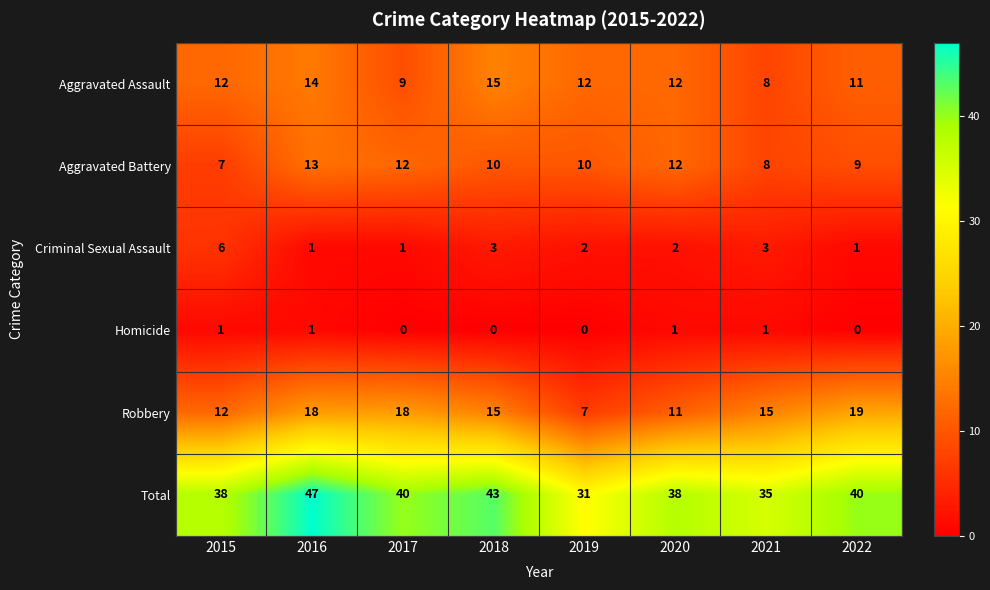

Which series has the largest total across all categories?

Total